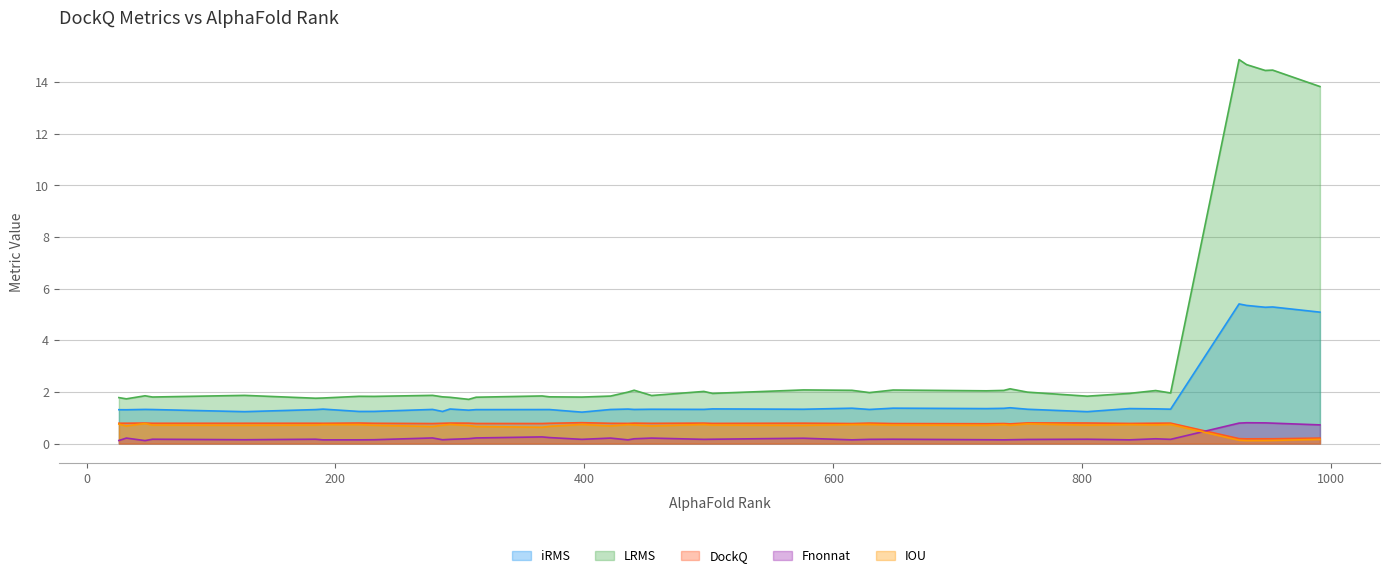

What is the difference between the second highest and second lowest values in the Fnonnat series?

0.7